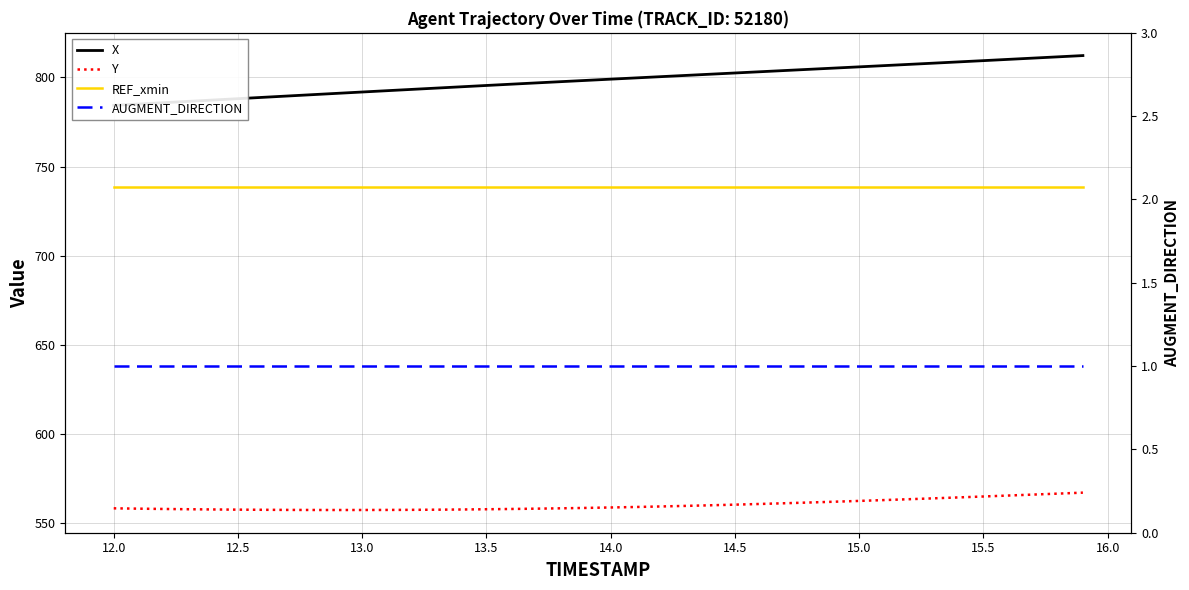

How many data points in X are less than 799?

20